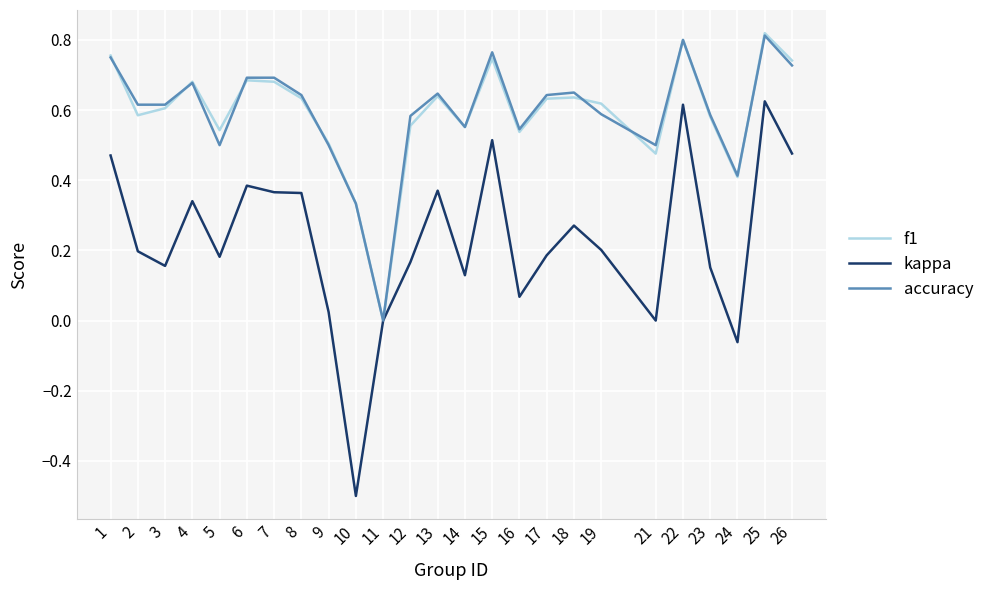

What is the minimum value shown in the chart?

-0.5